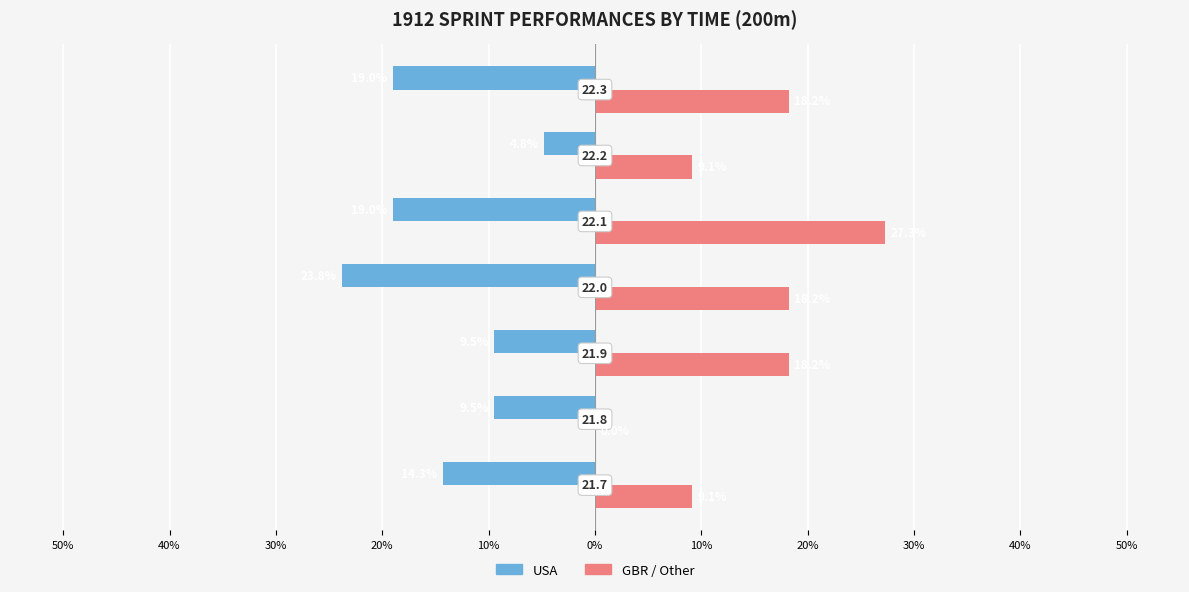

Reading left to right, list all the values displayed in this chart.

USA: -14.3	-9.5	-9.5	-23.8	-19.0	-4.8	-19.0
GBR / Other: 9.1	0.0	18.2	18.2	27.3	9.1	18.2